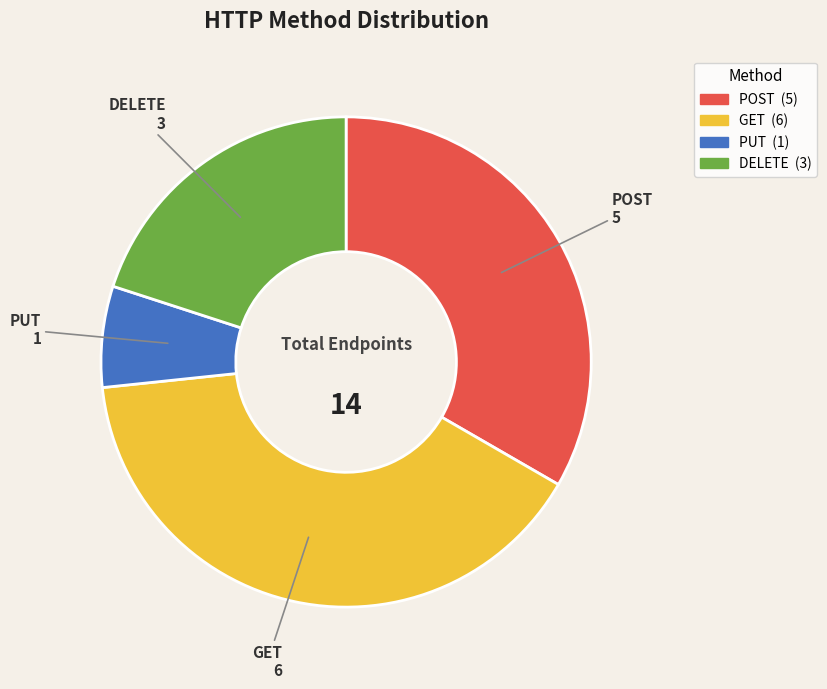

How many segments does this pie chart have?

4